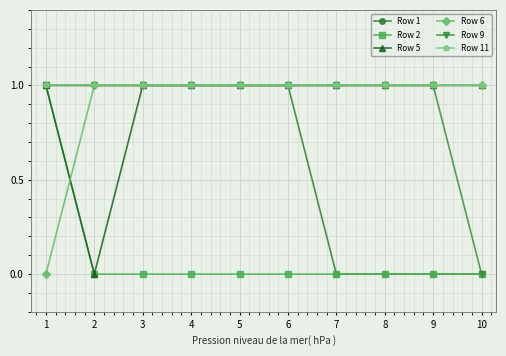

True or false: Row 6 and Row 2 intersect in this chart.

True